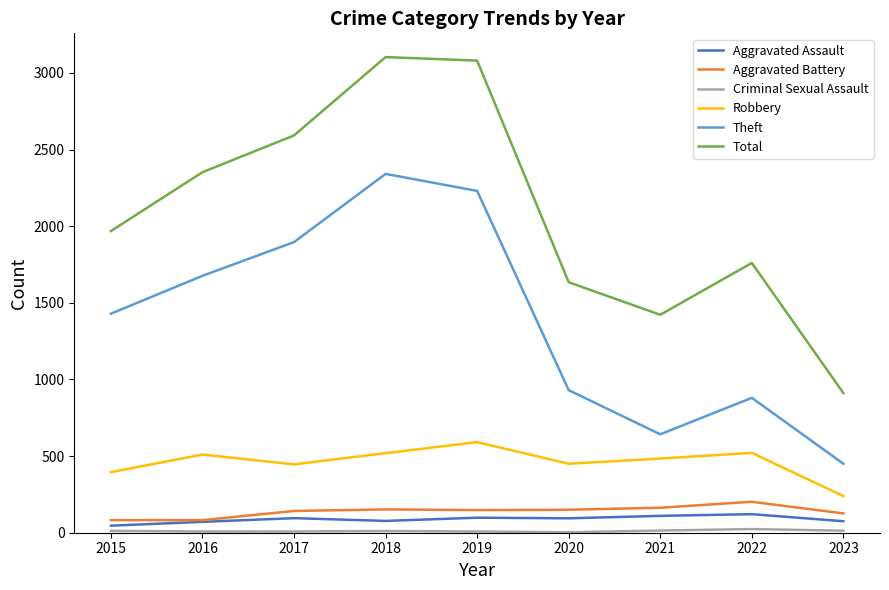

Where does the Aggravated Assault series first go above 94?

2017